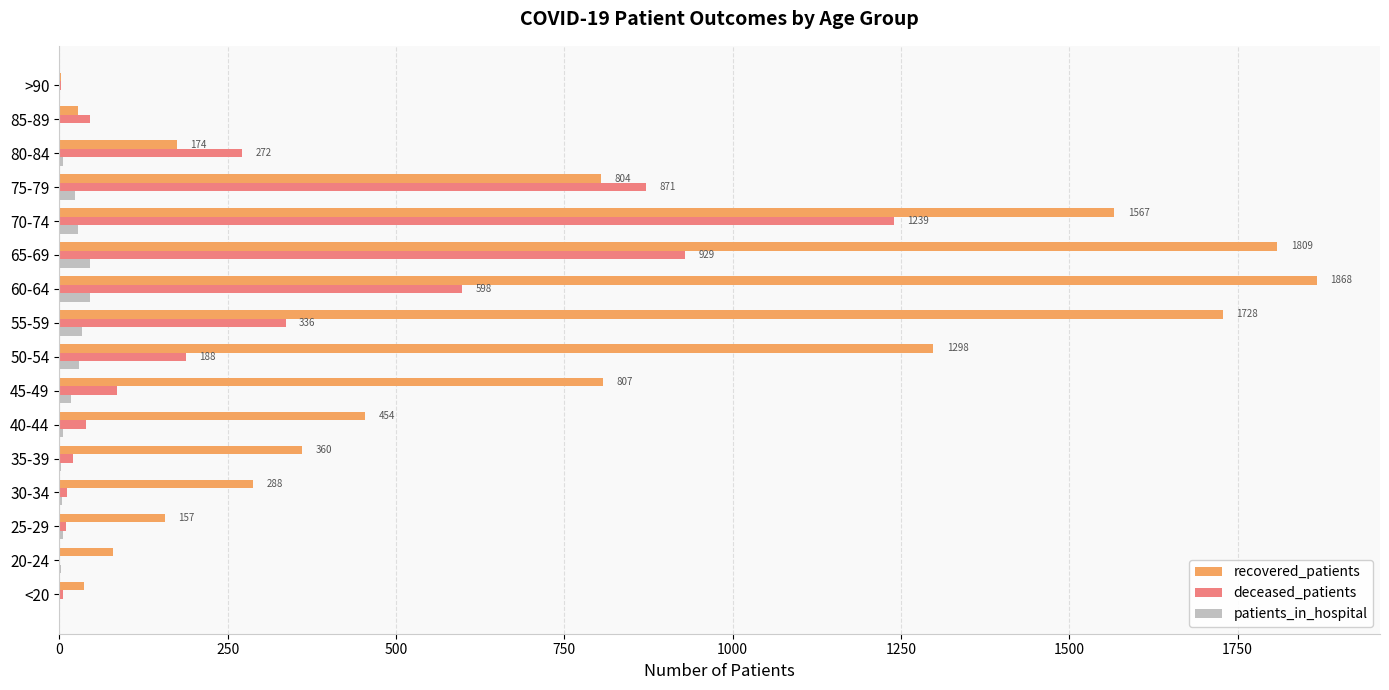

True or false: deceased_patients has a value of 3 at >90.

True